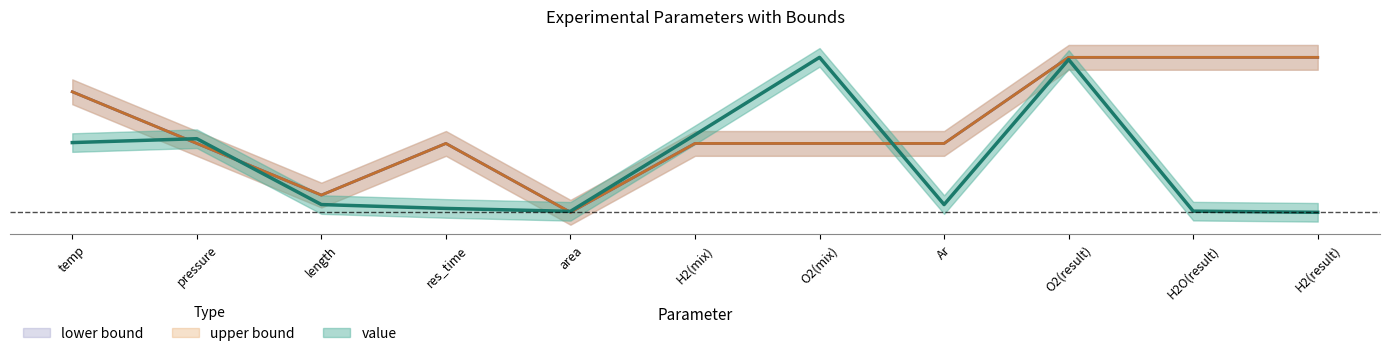

What is the difference between the maximum and second lowest values in the value series?

1.0